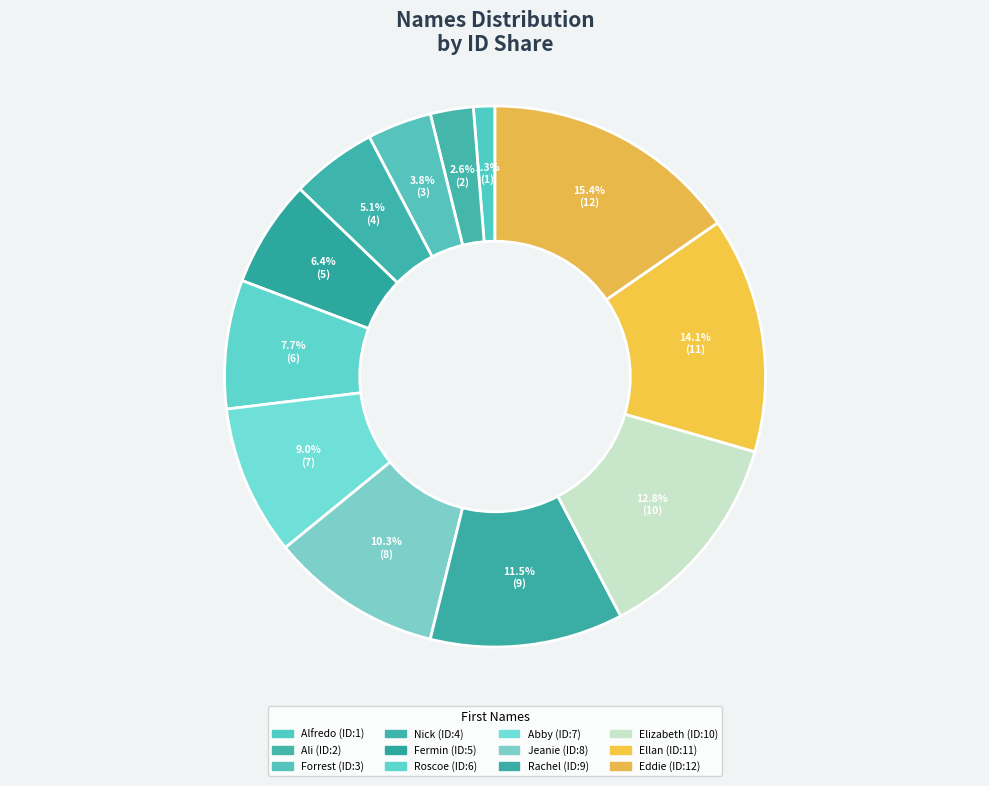

Which slice is the smallest?

Alfredo